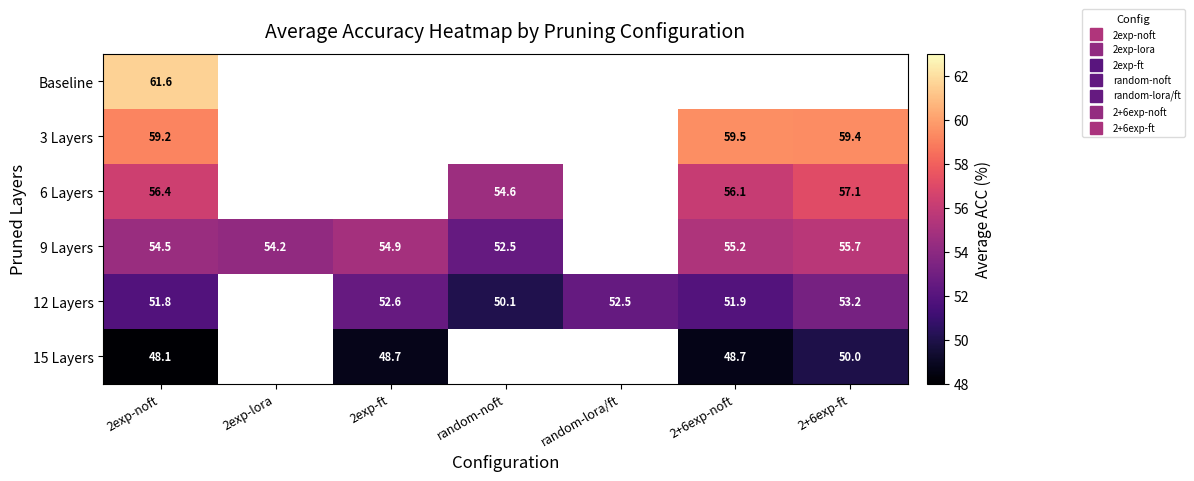

At which label is 6 Layers closest to 55?

random-noft